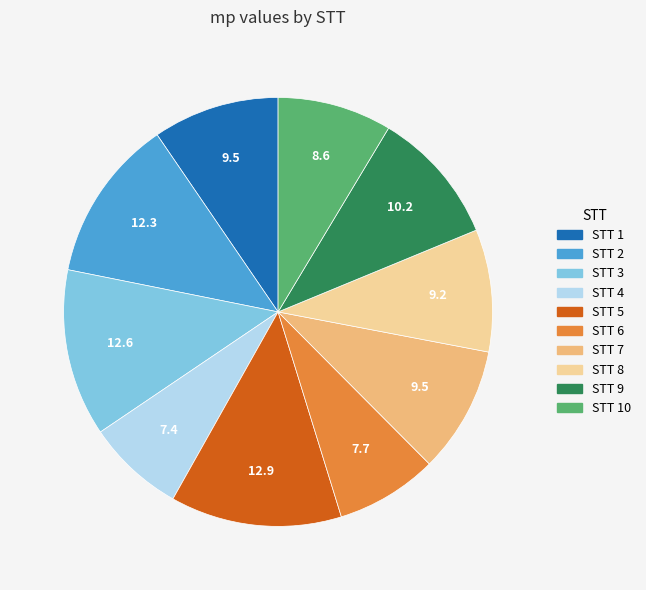

Does any single category account for the majority?

No